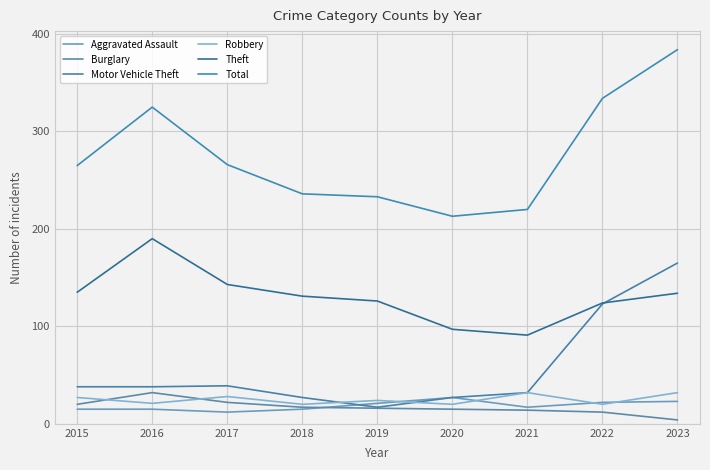

What is the sum of all Total values?

2476